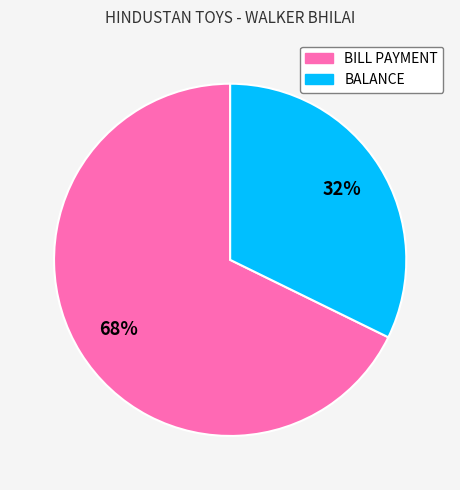

True or false: BALANCE accounts for 43% of the total.

False